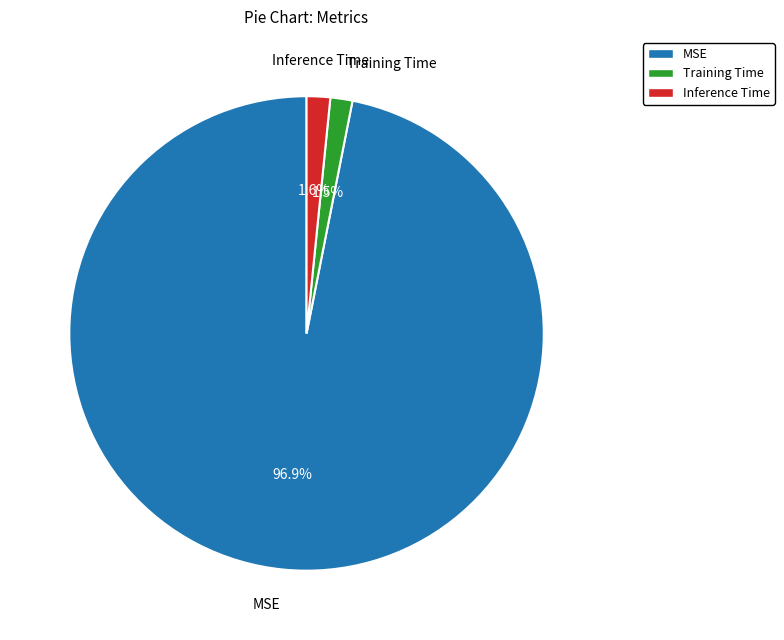

Combined, do Inference Time and Training Time account for over 50%?

No